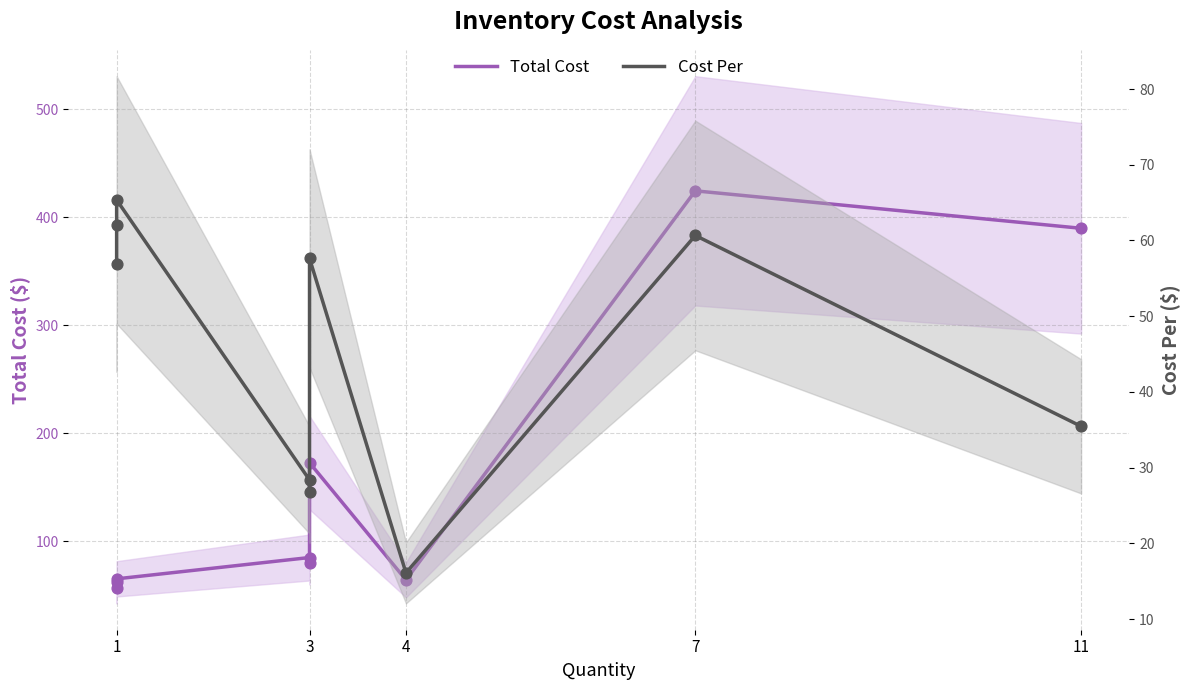

At which category is the sum across all series the highest?

7